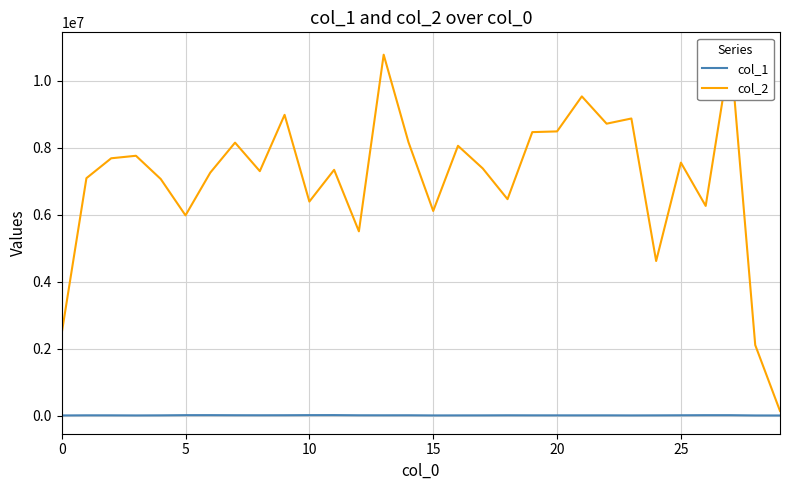

Is the value of col_1 at 10 greater than the value of col_2 at 29?

No